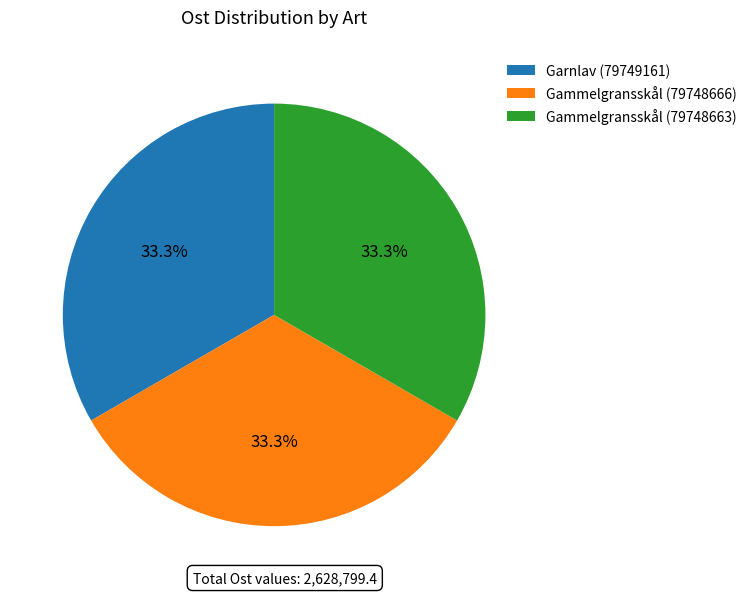

How many slices are in this pie chart?

3